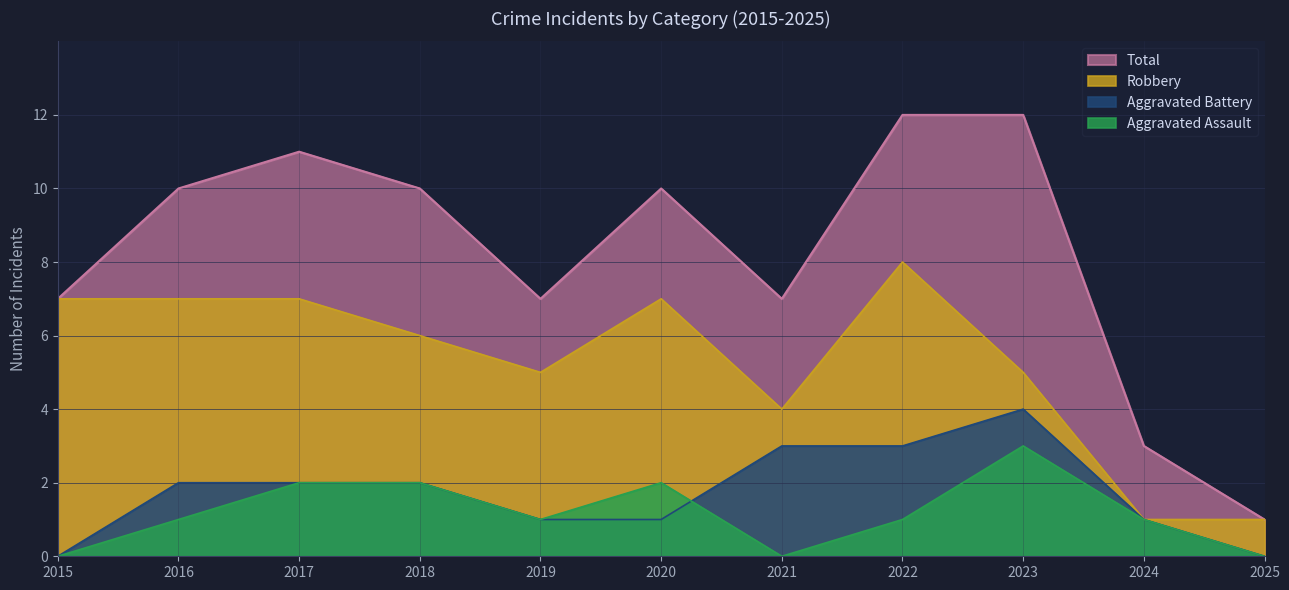

Where does the Aggravated Assault series first go above 1?

2017